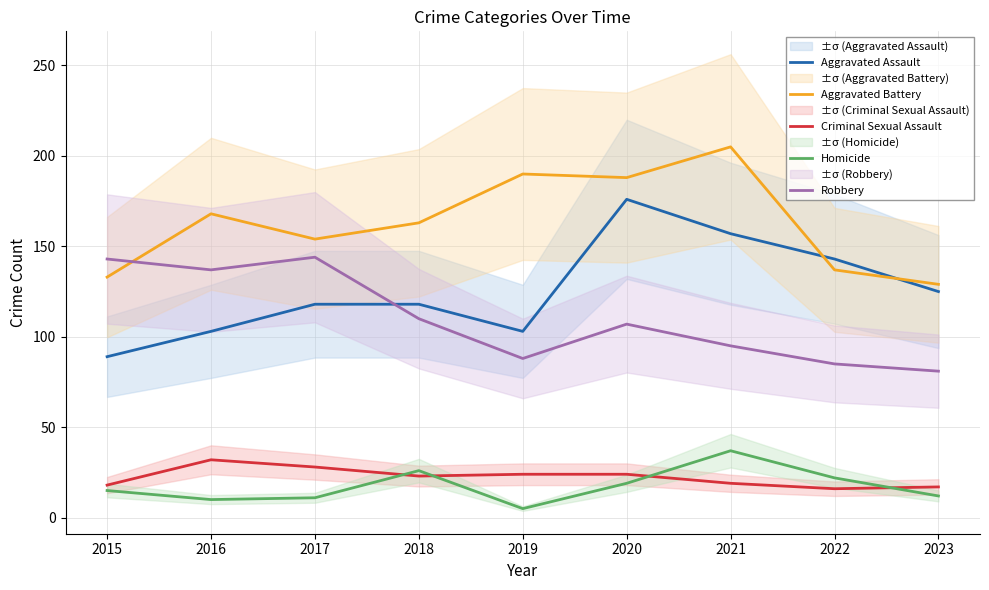

How many lines are shown in the chart?

5